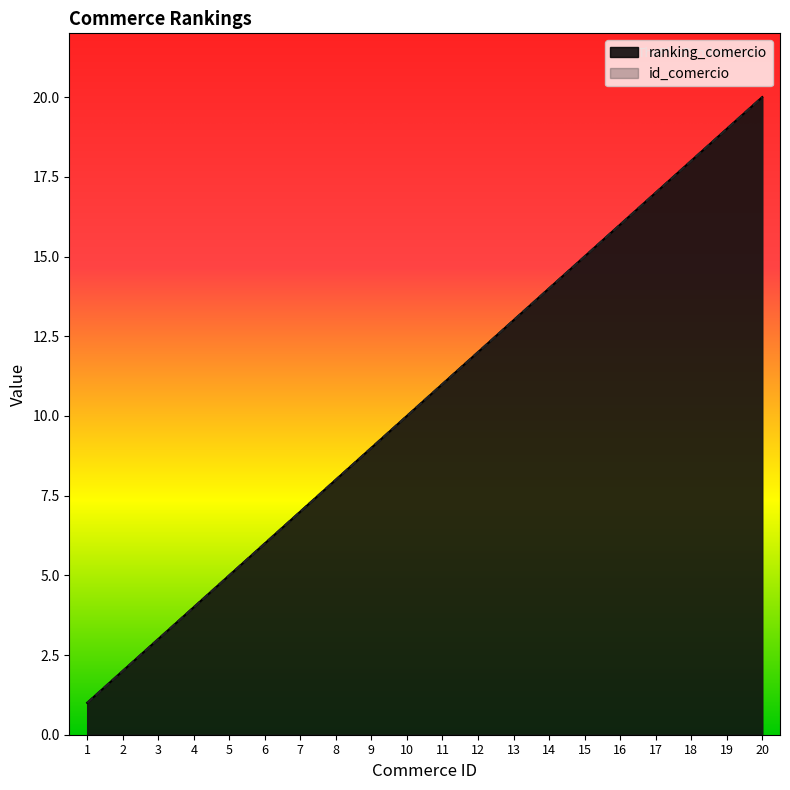

What is the difference between the id_comercio values at 20 and 19?

1